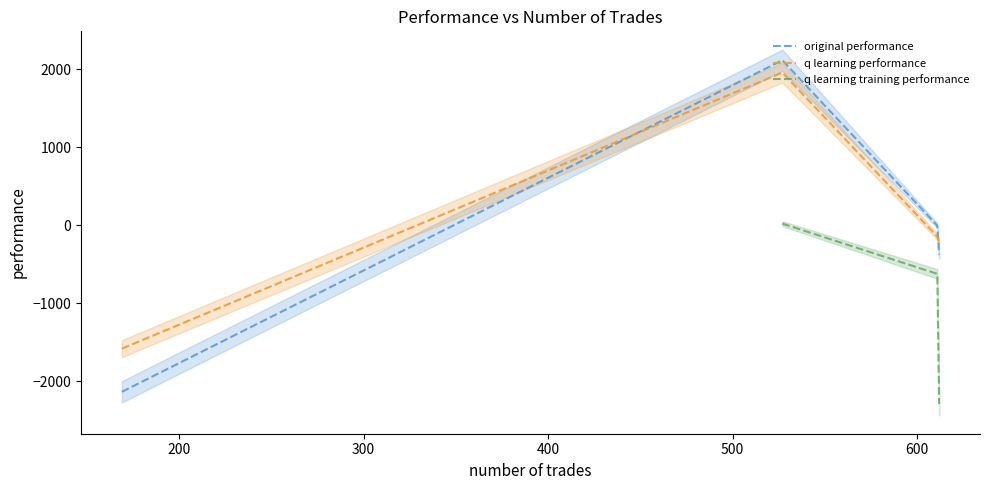

What is the highest value of the q learning performance series?

1956.9